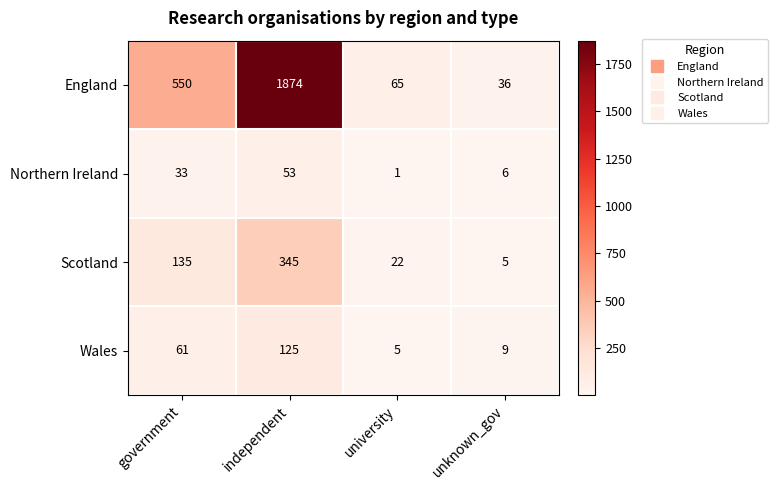

Reading left to right, extract all data points from this chart.

England: 550	1874	65	36
Northern Ireland: 33	53	1	6
Scotland: 135	345	22	5
Wales: 61	125	5	9